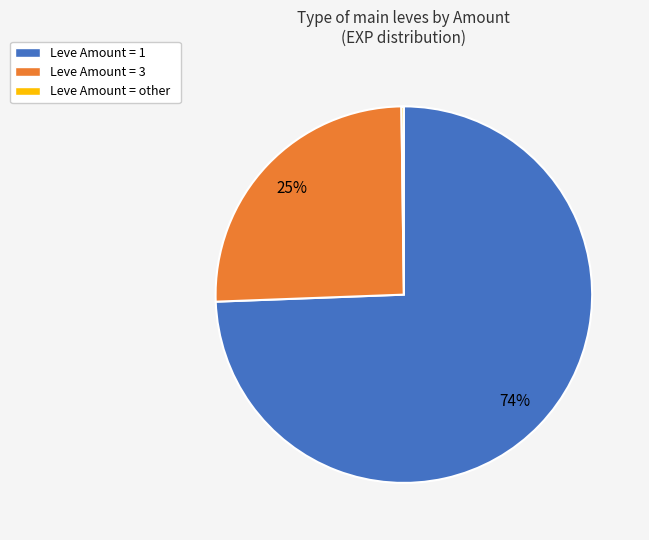

Is it true that Leve Amount = 1 is 61% of the pie?

False